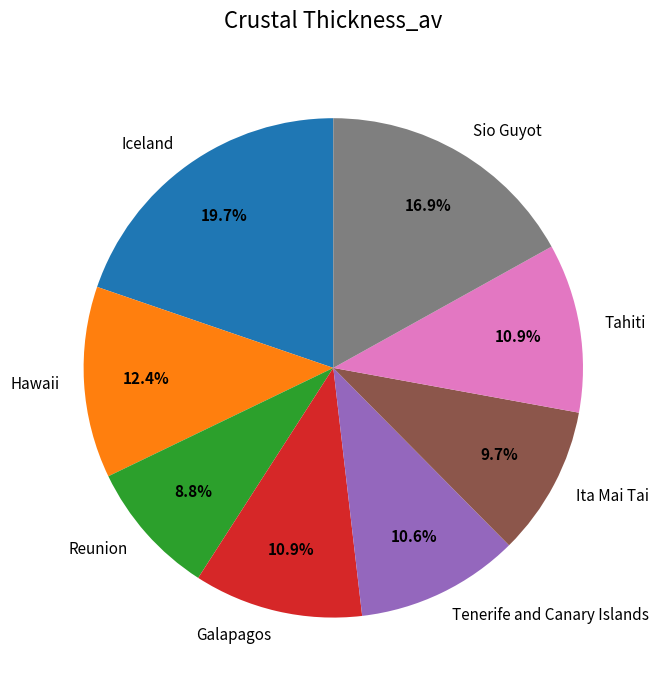

How many slices are in this pie chart?

8